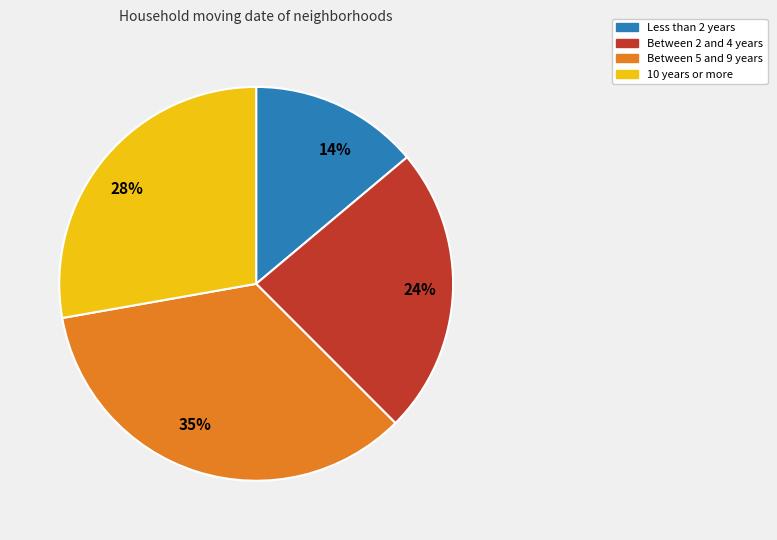

How many segments does this pie chart have?

4